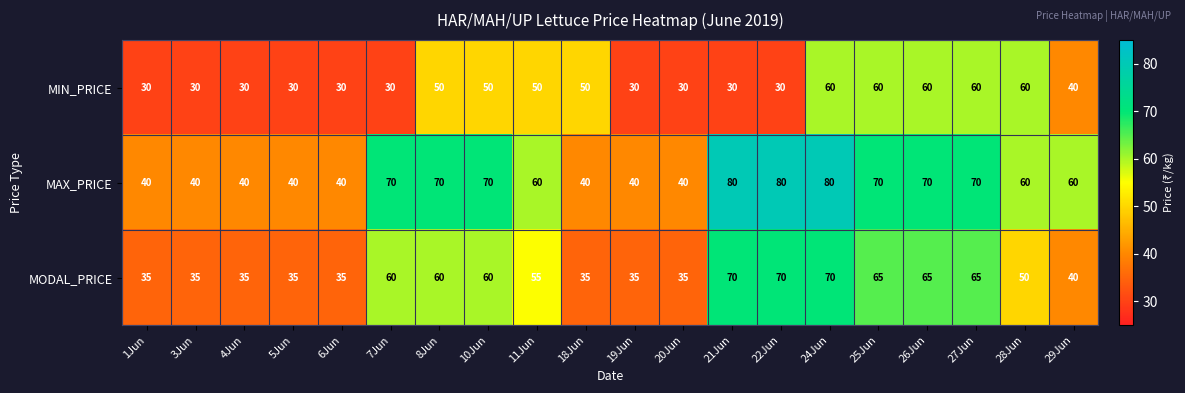

What is the sum of the MAX_PRICE values at 19Jun and 18Jun?

80